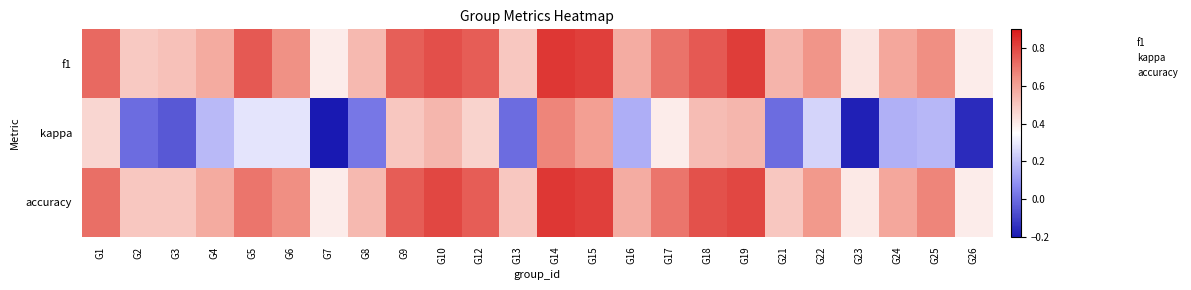

Reading left to right, list all the values displayed in this chart.

f1: G1=0.7	G2=0.5	G3=0.5	G4=0.6	G5=0.8	G6=0.6	G7=0.4	G8=0.5	G9=0.7	G10=0.8	G12=0.8	G13=0.5	G14=0.8	G15=0.8	G16=0.6	G17=0.7	G18=0.8	G19=0.8	G21=0.5	G22=0.6	G23=0.4	G24=0.6	G25=0.6	G26=0.4
kappa: G1=0.5	G2=0.0	G3=-0.0	G4=0.2	G5=0.3	G6=0.3	G7=-0.2	G8=0.0	G9=0.5	G10=0.5	G12=0.5	G13=0.0	G14=0.7	G15=0.6	G16=0.2	G17=0.4	G18=0.5	G19=0.5	G21=0.0	G22=0.2	G23=-0.2	G24=0.2	G25=0.2	G26=-0.2
accuracy: G1=0.7	G2=0.5	G3=0.5	G4=0.6	G5=0.7	G6=0.6	G7=0.4	G8=0.5	G9=0.8	G10=0.8	G12=0.8	G13=0.5	G14=0.8	G15=0.8	G16=0.6	G17=0.7	G18=0.8	G19=0.8	G21=0.5	G22=0.6	G23=0.4	G24=0.6	G25=0.7	G26=0.4